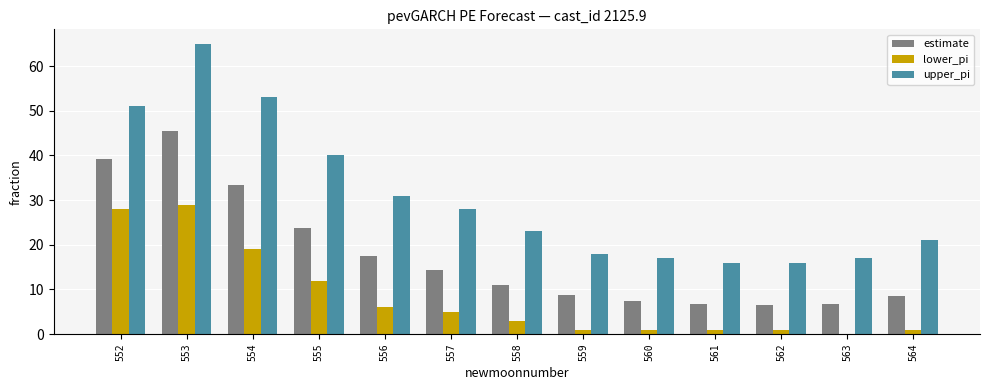

How many groups of bars are there?

13